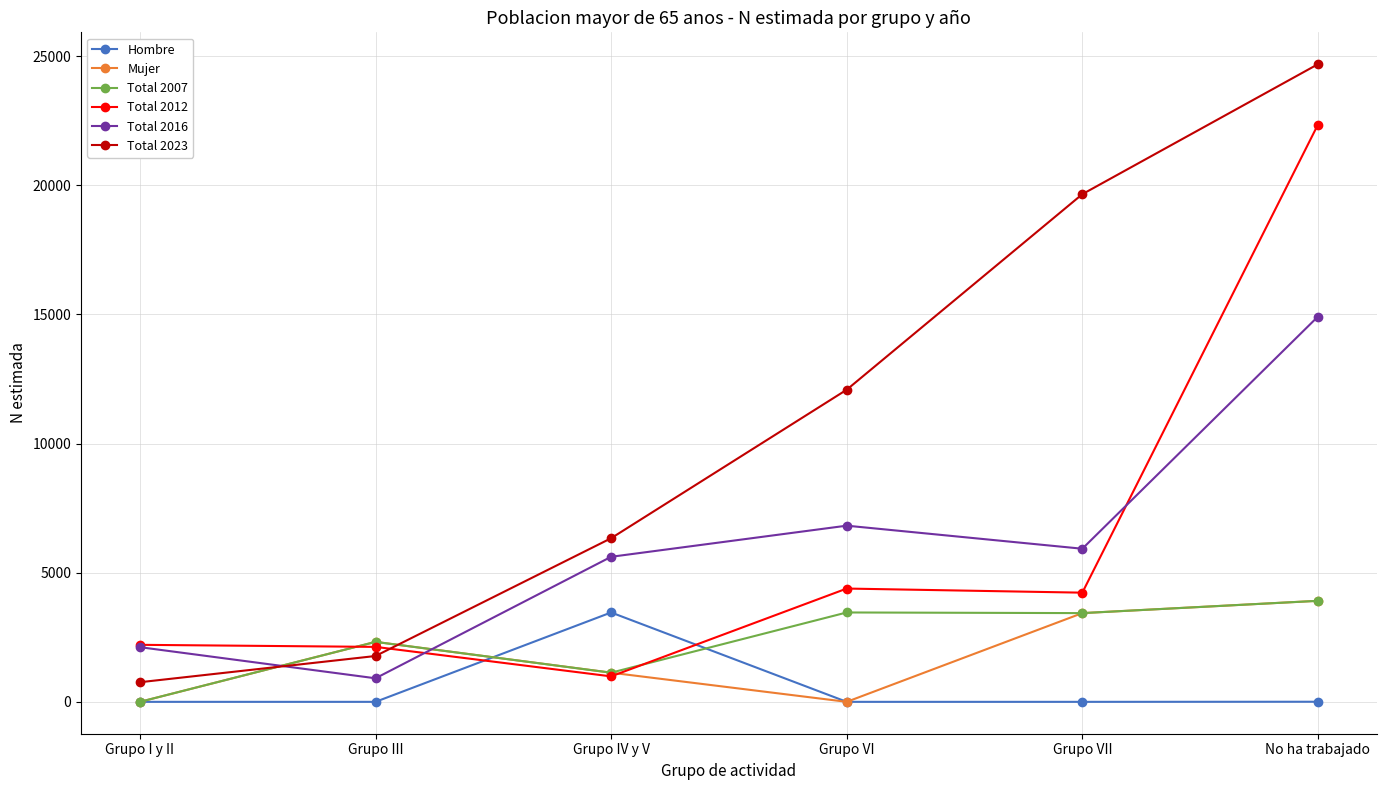

True or false: Total 2016 and Hombre cross at least once.

False